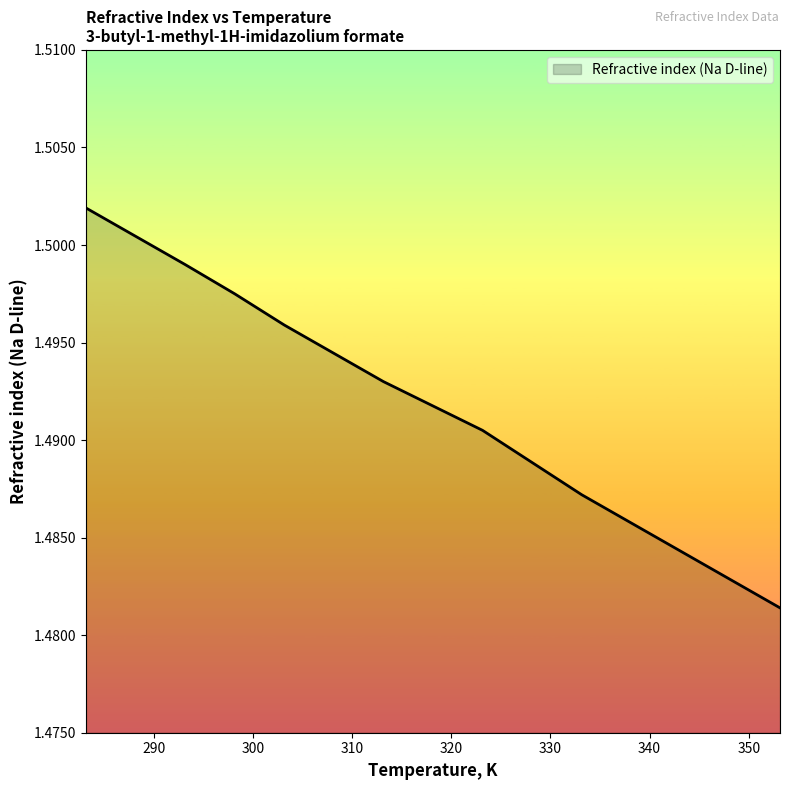

What is the label of the 9th point from the left?

353.15